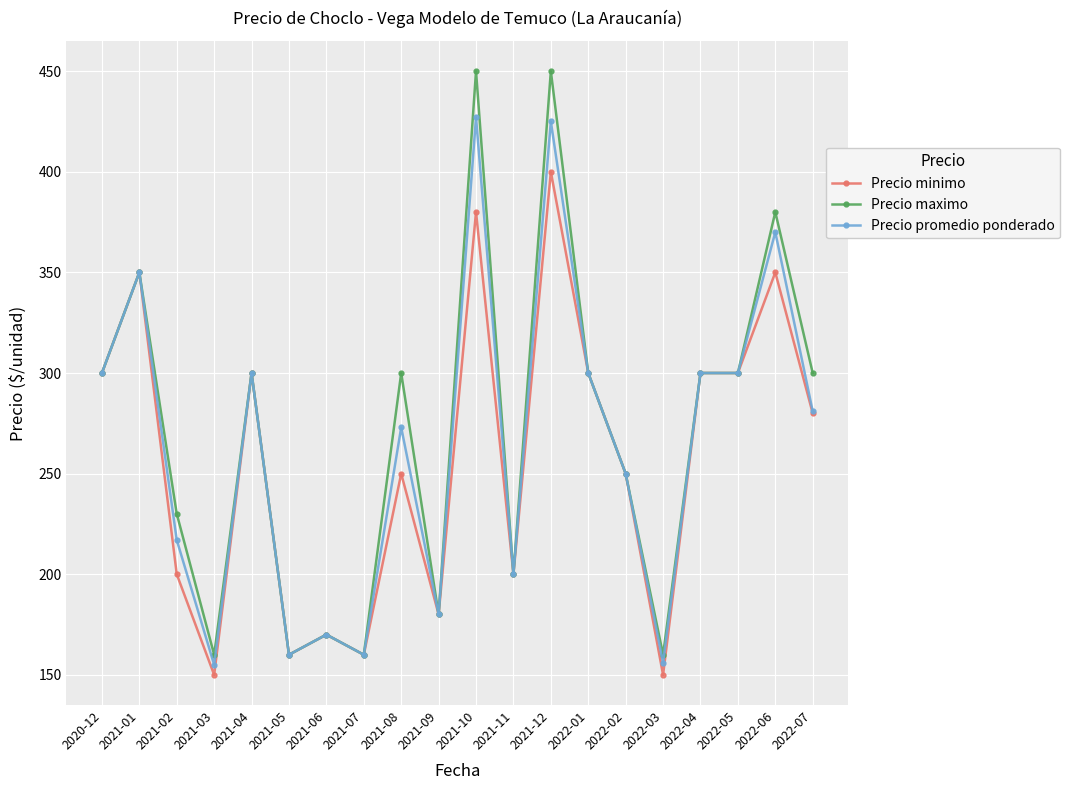

Where is the first local maximum for Precio promedio ponderado?

2021-01